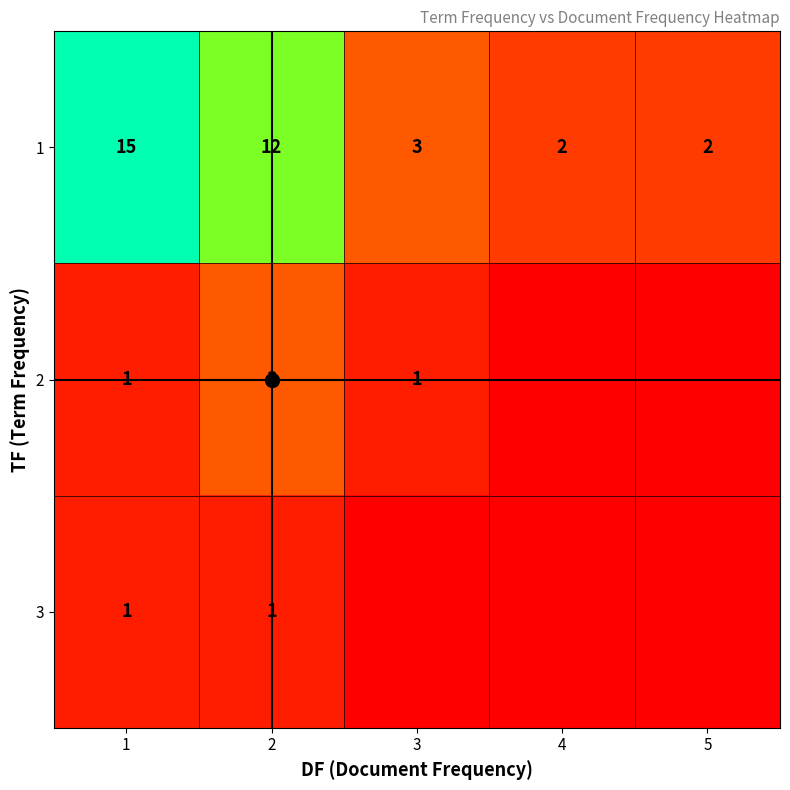

How many values in 2 are above zero?

3